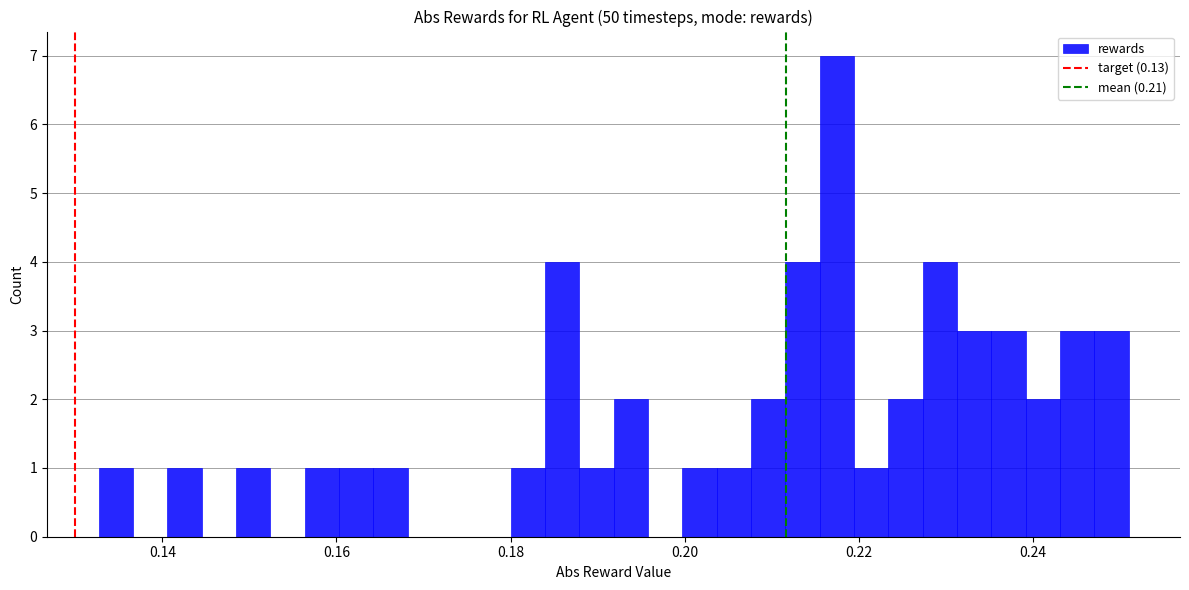

Read against the x-axis, roughly where is the centre of the tallest bar?

0.218